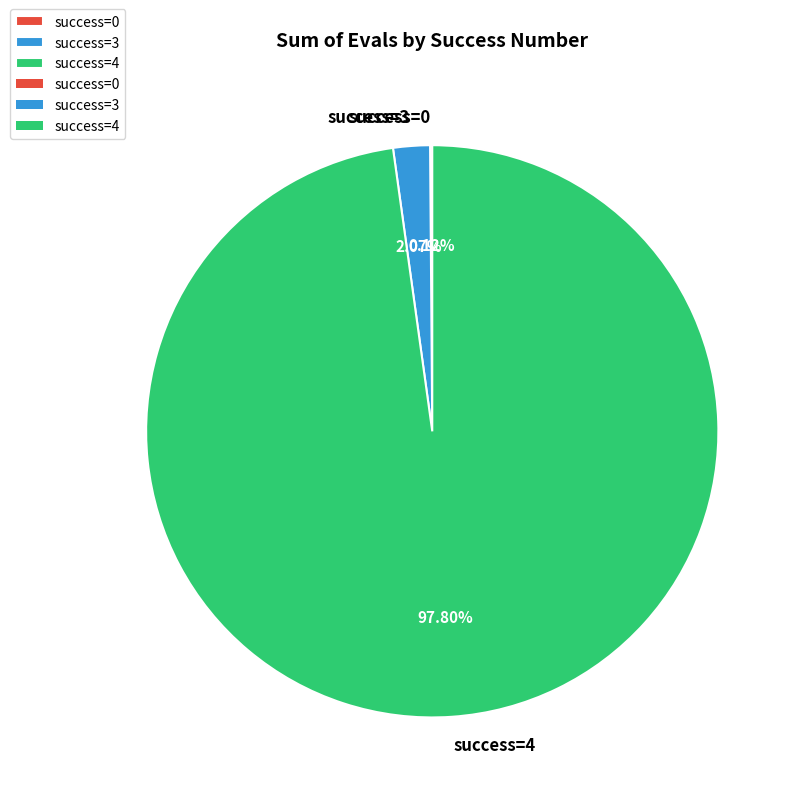

Does success=4 account for over 50% of the chart?

Yes